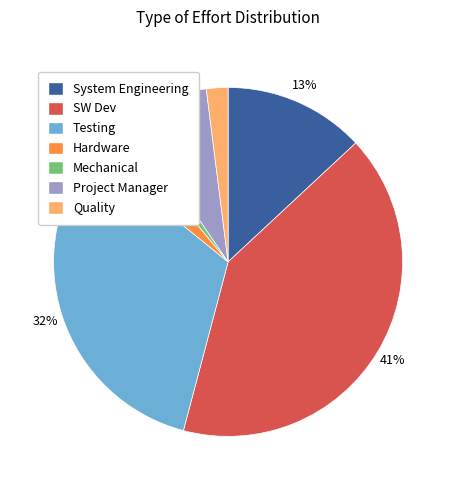

Which has a higher value, Hardware or Testing?

Testing